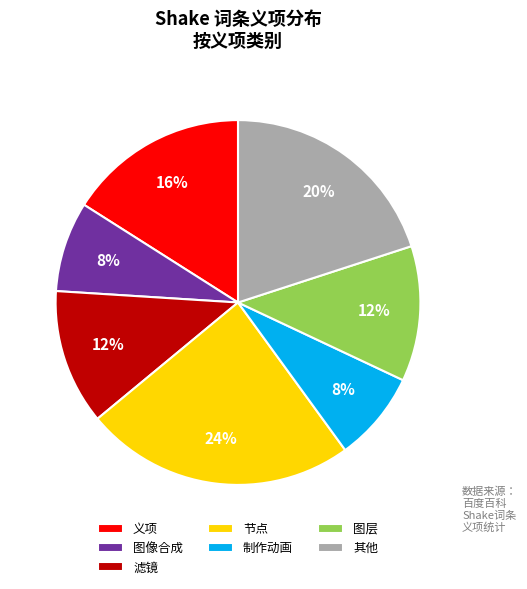

Which slice is the largest?

节点